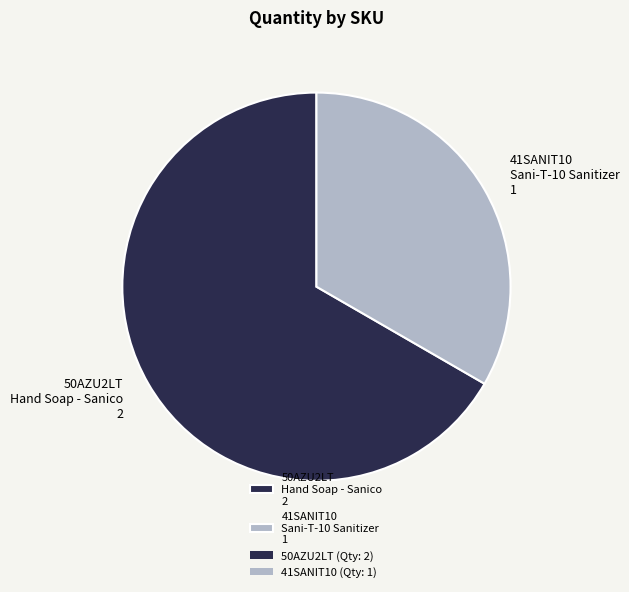

Is the sum of 41SANIT10 Sani-T-10 Sanitizer 1 and 50AZU2LT Hand Soap - Sanico 2 greater than half?

Yes